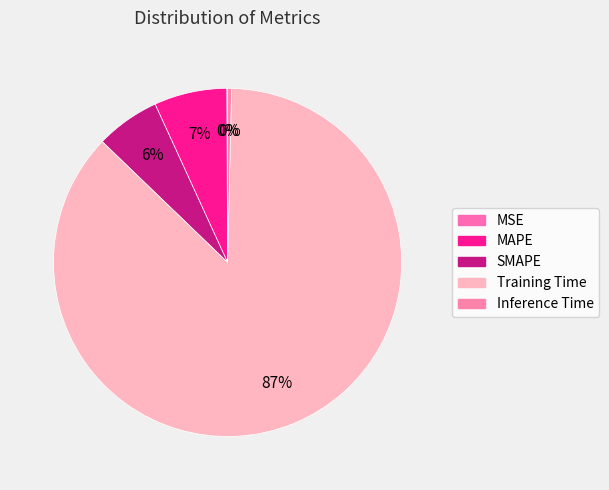

Count the number of slices in the pie.

5